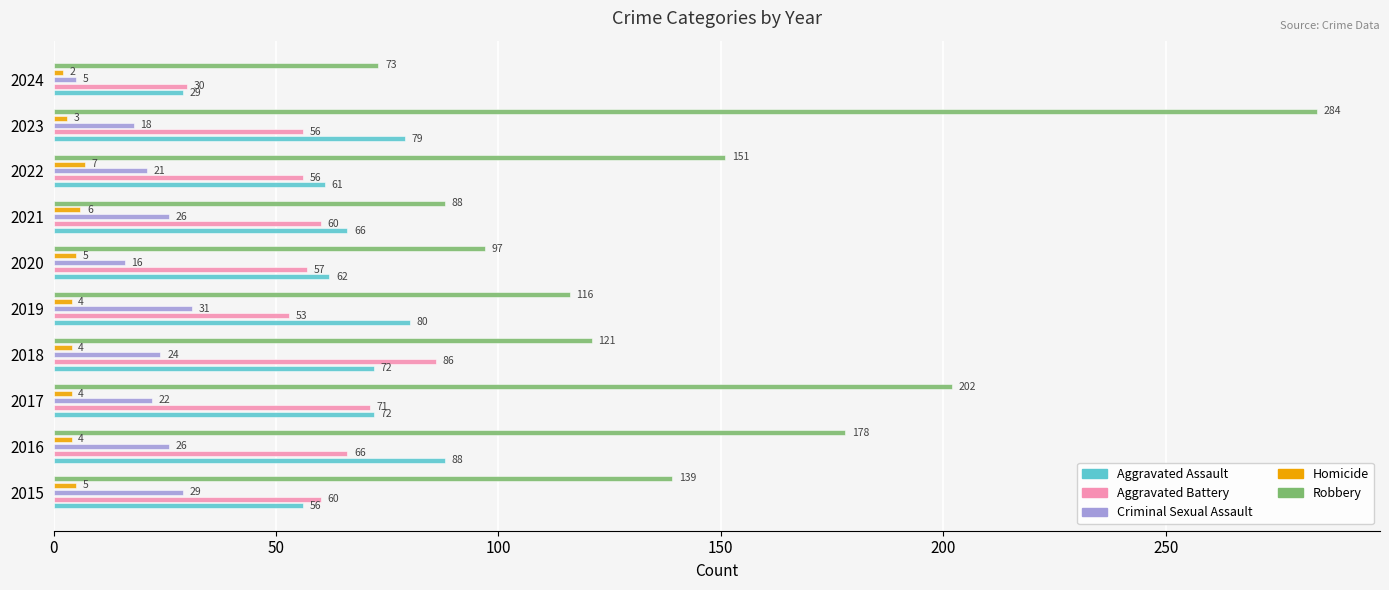

Does the chart contain stacked bars?

No